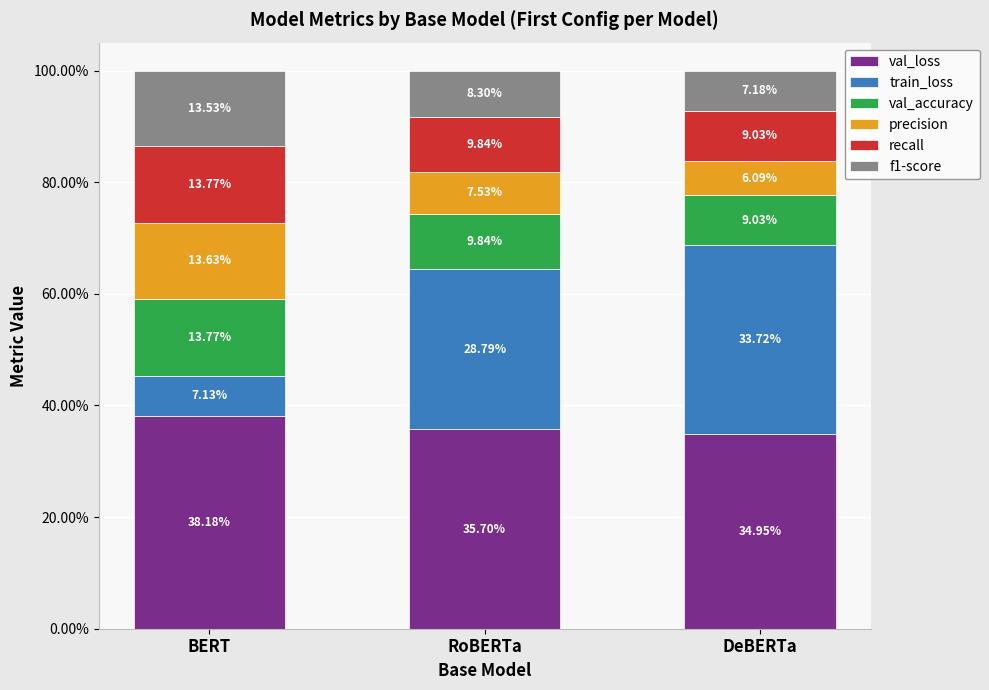

Rank the categories by val_loss value from lowest to highest.

DeBERTa, RoBERTa, BERT